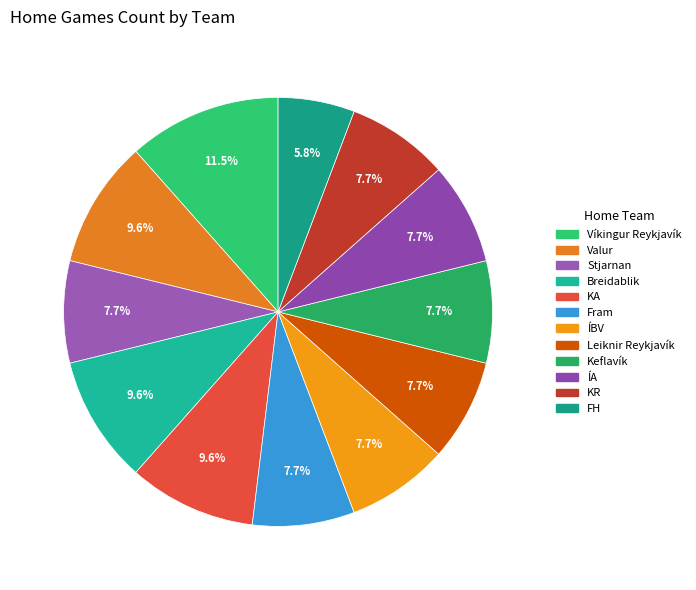

To the nearest percent, what percentage of the pie is KR?

8%